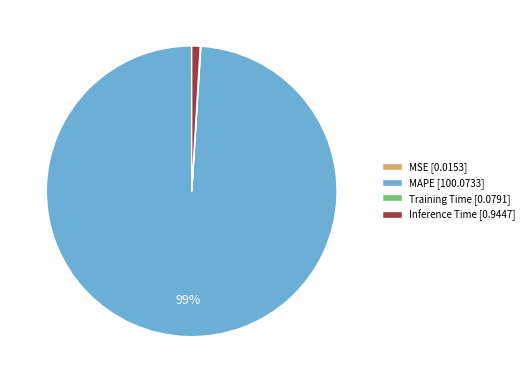

Is it true that MAPE [100.0733] is 92% of the pie?

False